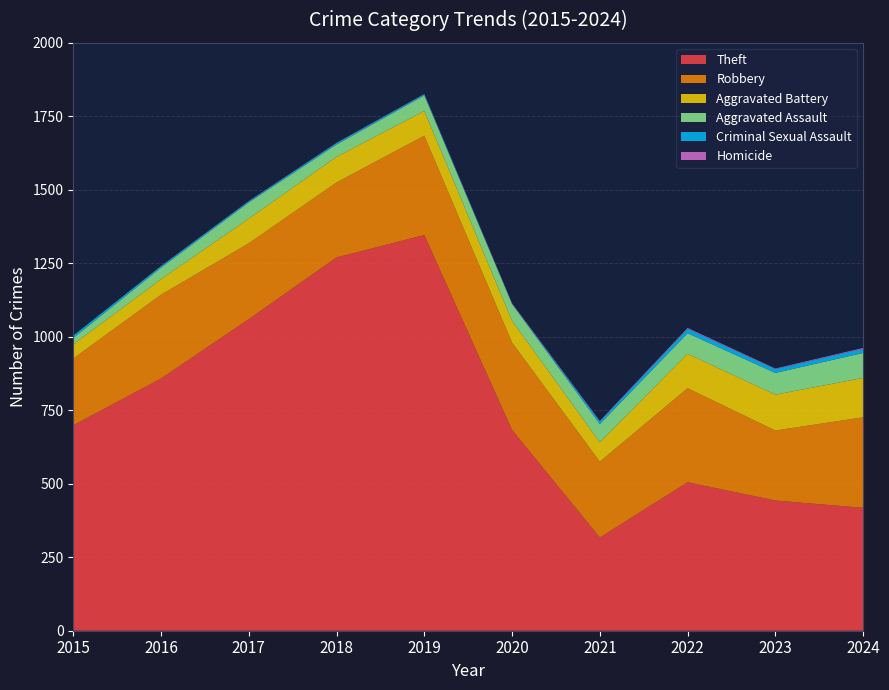

Reading left to right, what are all the values shown in this chart?

Theft: 2015=699	2016=858	2017=1060	2018=1270	2019=1346	2020=683	2021=317	2022=505	2023=443	2024=418
Robbery: 2015=227	2016=285	2017=258	2018=255	2019=338	2020=297	2021=258	2022=320	2023=238	2024=308
Aggravated Battery: 2015=48	2016=53	2017=84	2018=87	2019=84	2020=74	2021=66	2022=117	2023=122	2024=134
Aggravated Assault: 2015=22	2016=39	2017=55	2018=42	2019=53	2020=57	2021=62	2022=70	2023=74	2024=85
Criminal Sexual Assault: 2015=8	2016=5	2017=4	2018=5	2019=4	2020=1	2021=9	2022=15	2023=13	2024=14
Homicide: 2015=0	2016=1	2017=1	2018=1	2019=1	2020=2	2021=2	2022=3	2023=2	2024=3